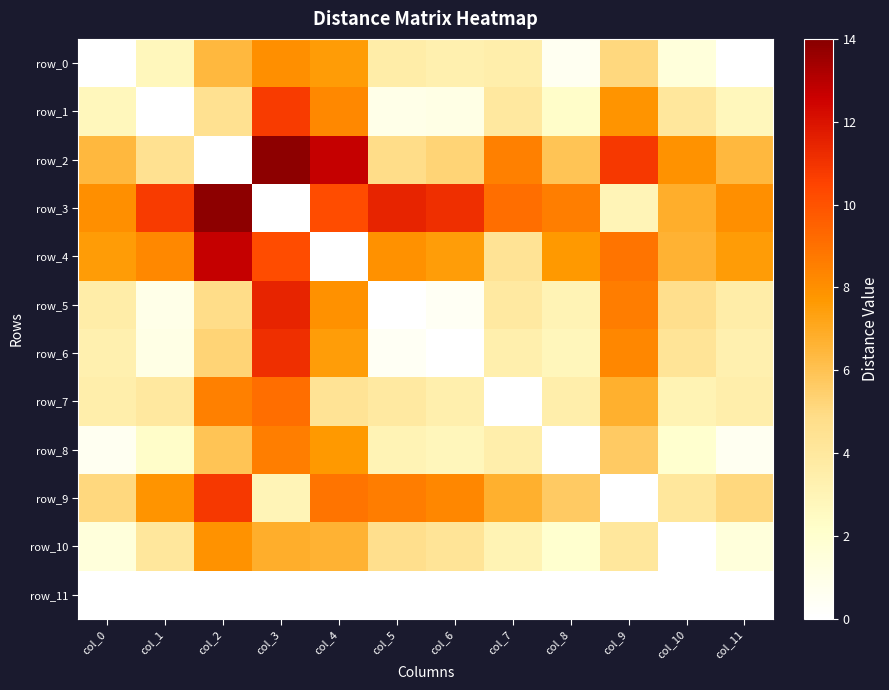

At which label is row_4 closest to 6?

col_10